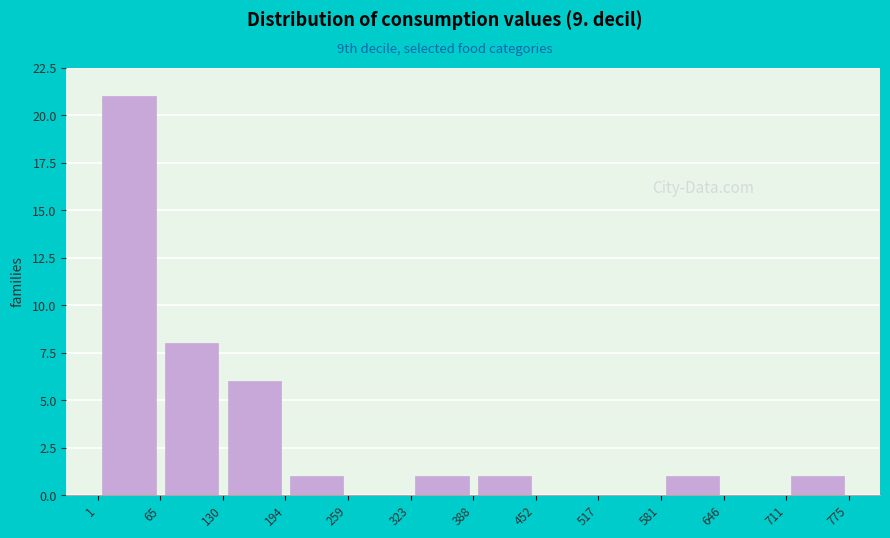

What is the height of the bar covering 130 to 194 on the x-axis? The values are not printed on the chart, so give them approximately, as read against the axis.

6